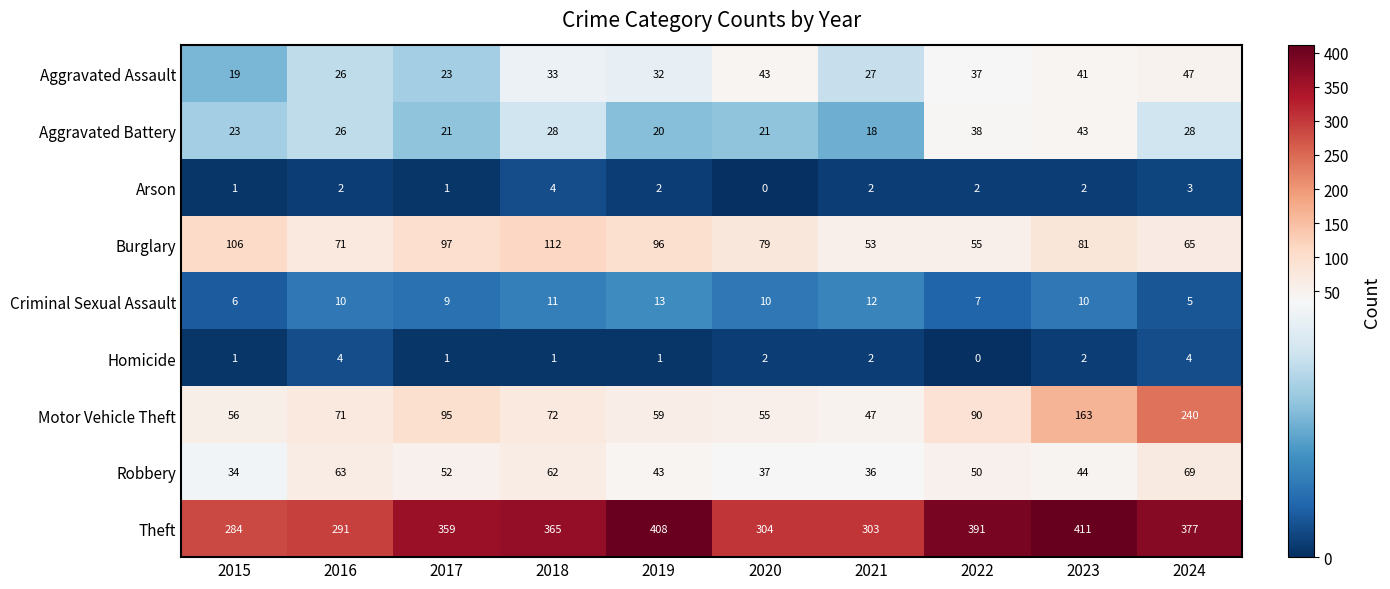

Count the number of categories in the chart.

10